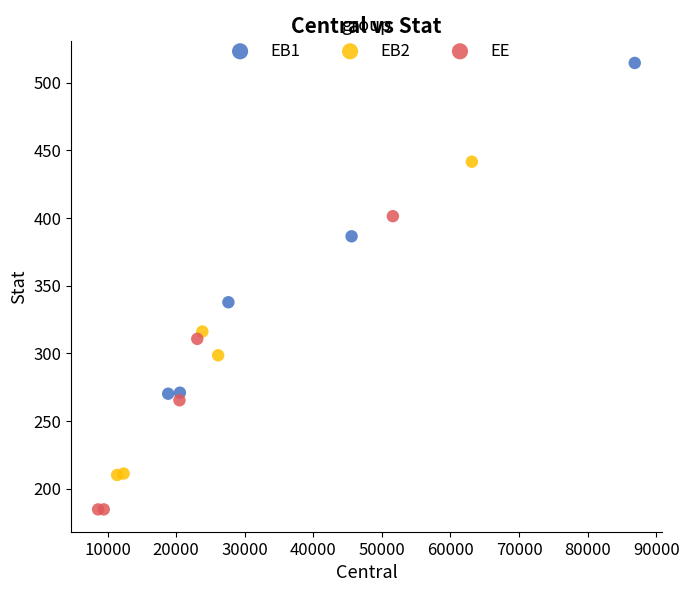

Which series reaches the minimum Y coordinate?

EE